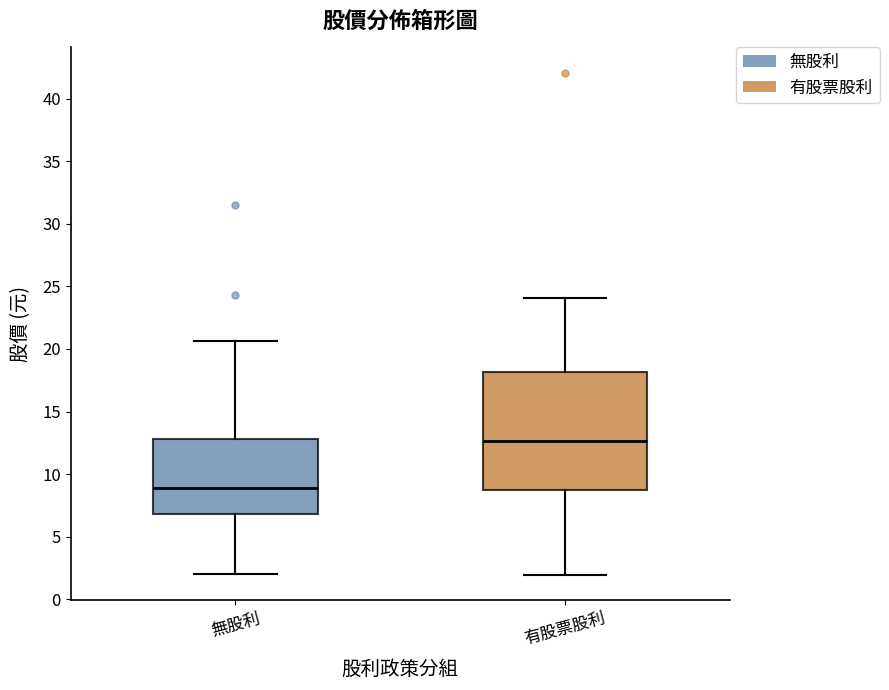

Which box is the tallest, from its lower edge to its upper edge?

有股票股利